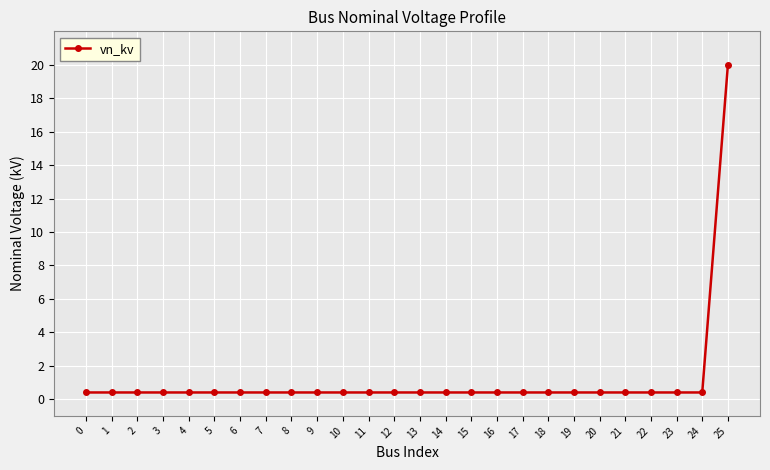

True or false: the data shows 0.4 at 6.

True